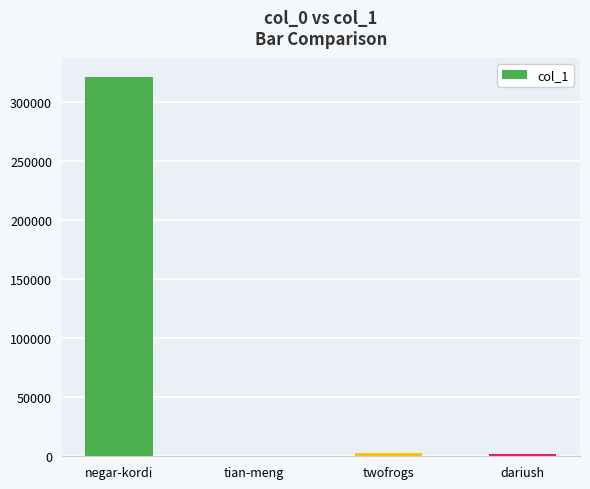

The chart shows a value of 70160 at negar-kordi. True or false?

False